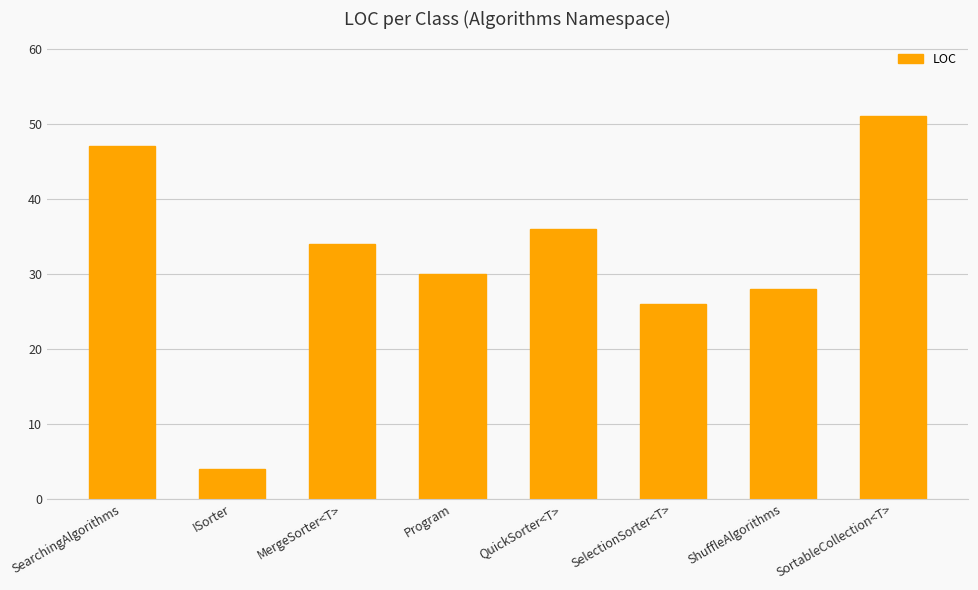

The value at SelectionSorter<T> is 26. True or false?

True